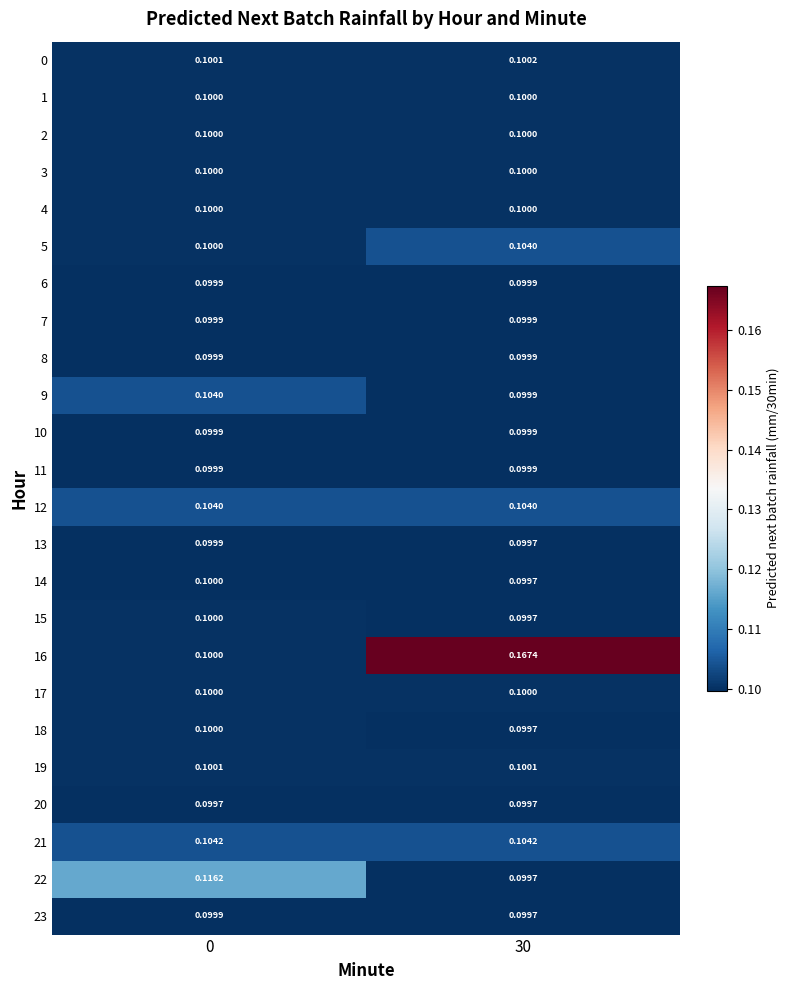

Is the value of 21 at 0 greater than the value of 19 at 0?

Yes